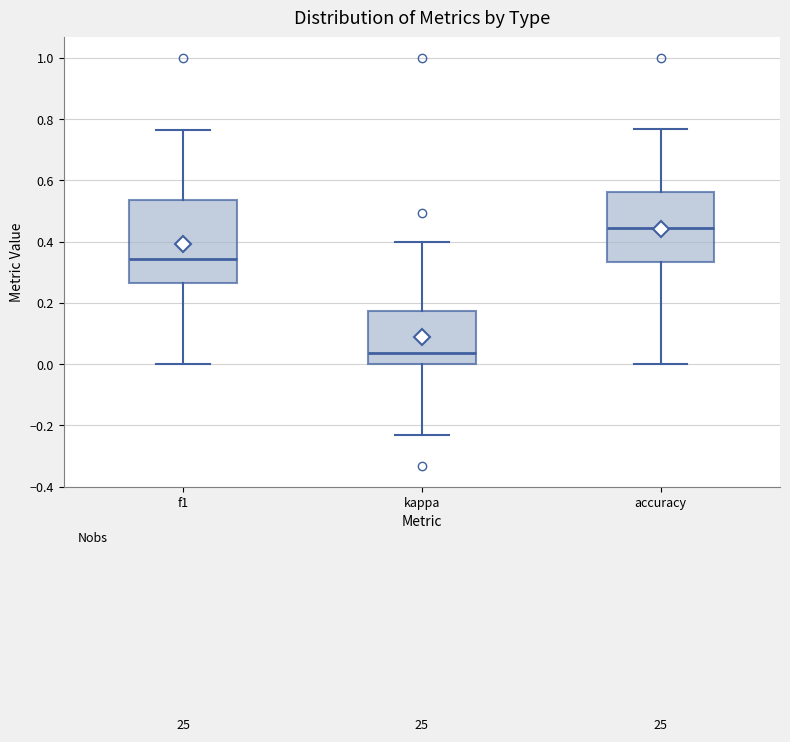

Which box's median line is the highest?

accuracy